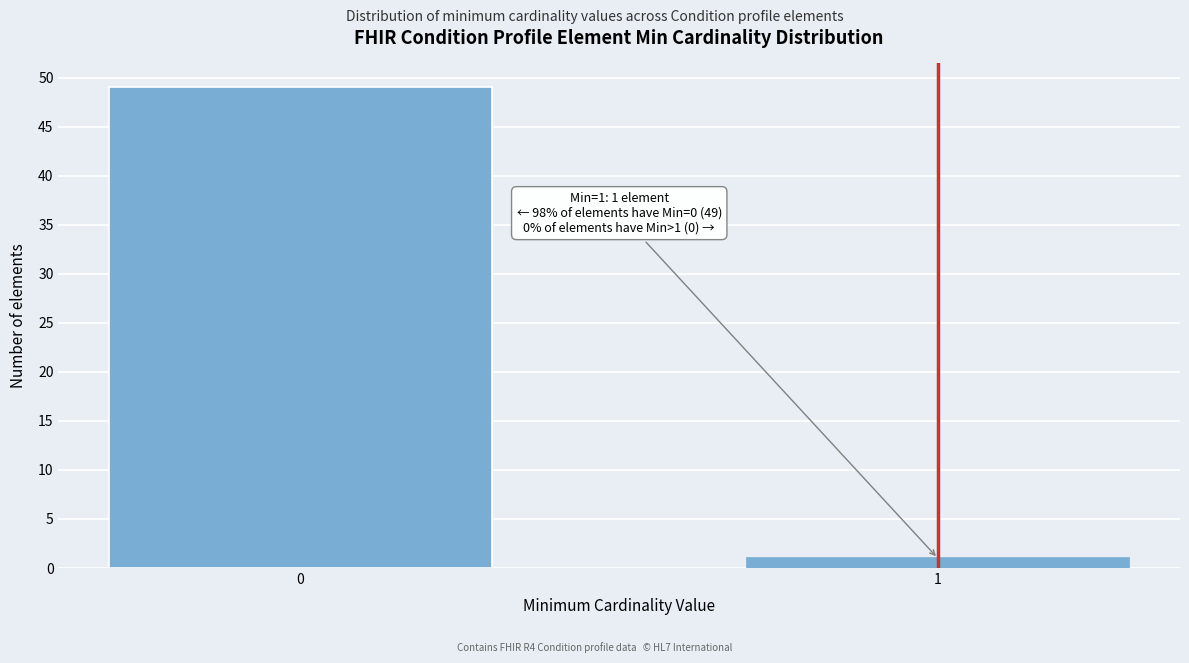

Reading right to left, transcribe all the data shown in this chart.

1	49